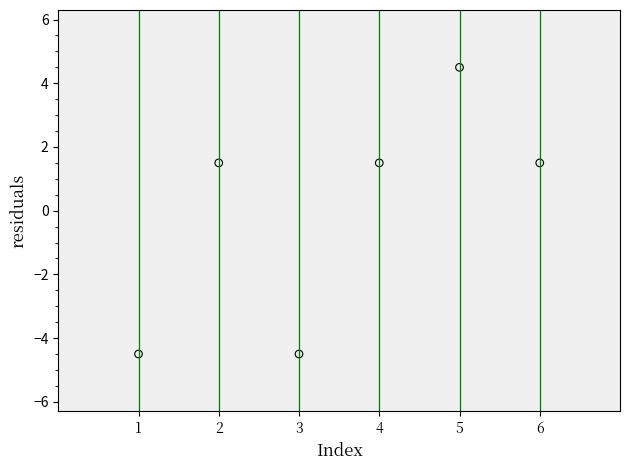

What is the range of X values (max minus min)?

5.0